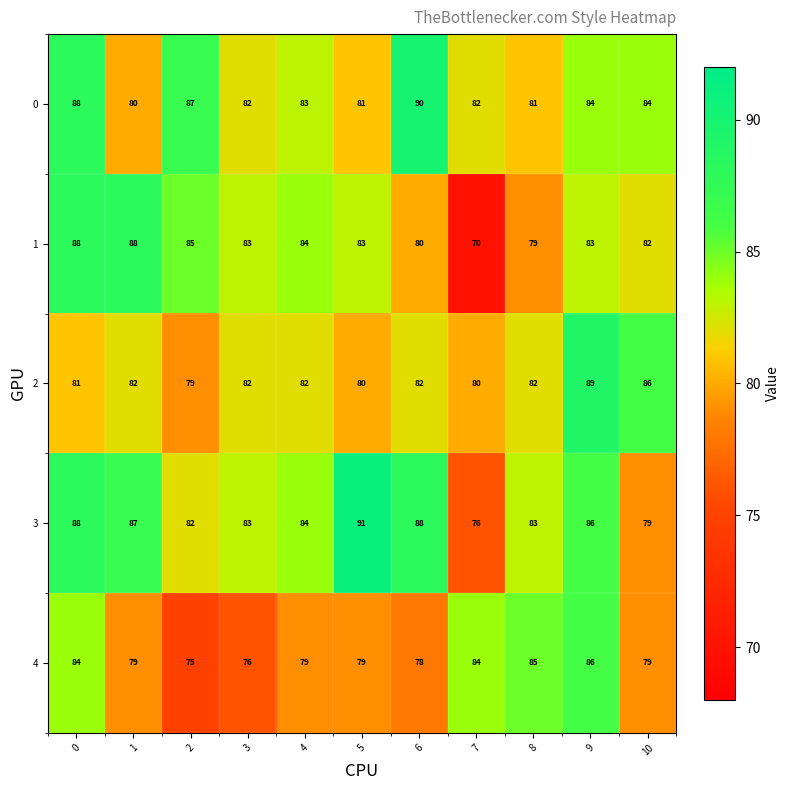

What is the sum of all 4 values?

884